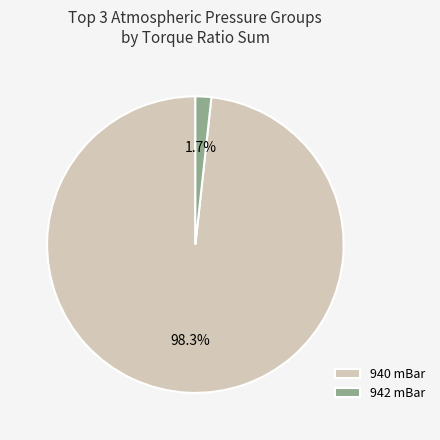

Rank the categories by value from highest to lowest.

940 mBar, 942 mBar